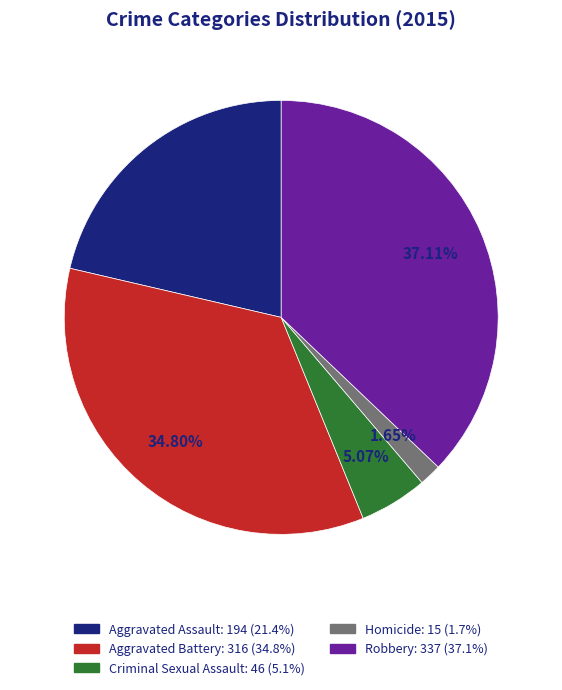

To the nearest percent, what is the difference between the largest and smallest slice percentages?

35%